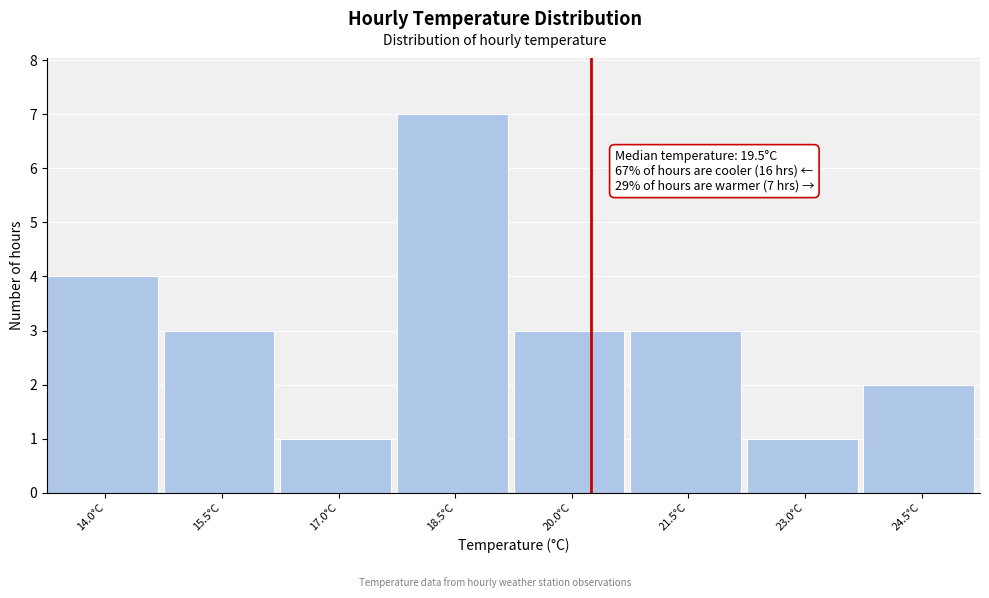

Reading left to right, transcribe all the data shown in this chart.

14.0°C=4	15.5°C=3	17.0°C=1	18.5°C=7	20.0°C=3	21.5°C=3	23.0°C=1	24.5°C=2